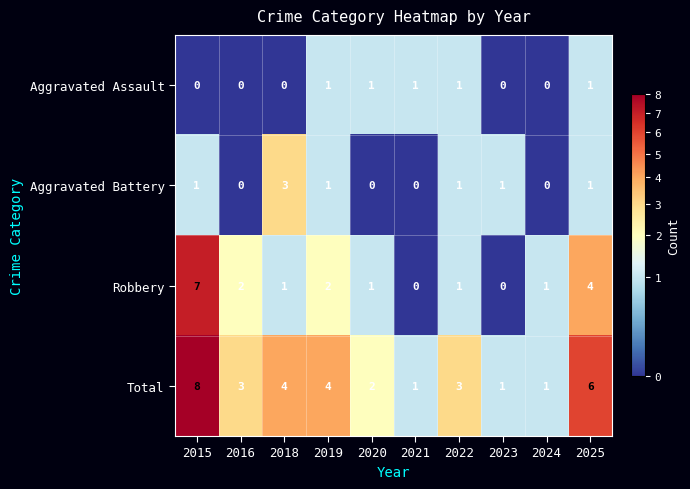

Count the number of data series in this chart.

4